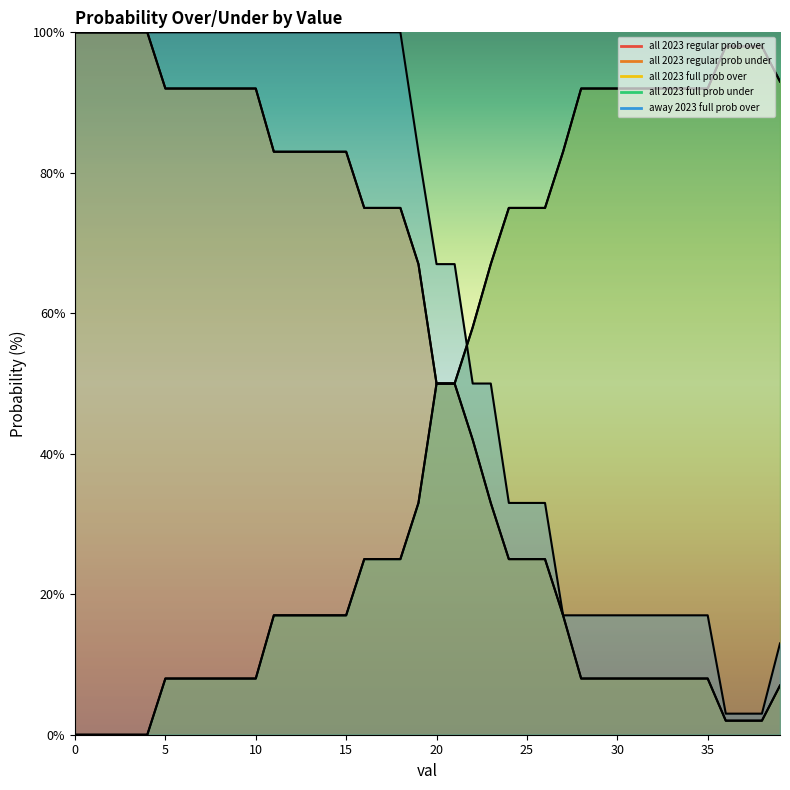

What is the maximum value shown in the chart?

100